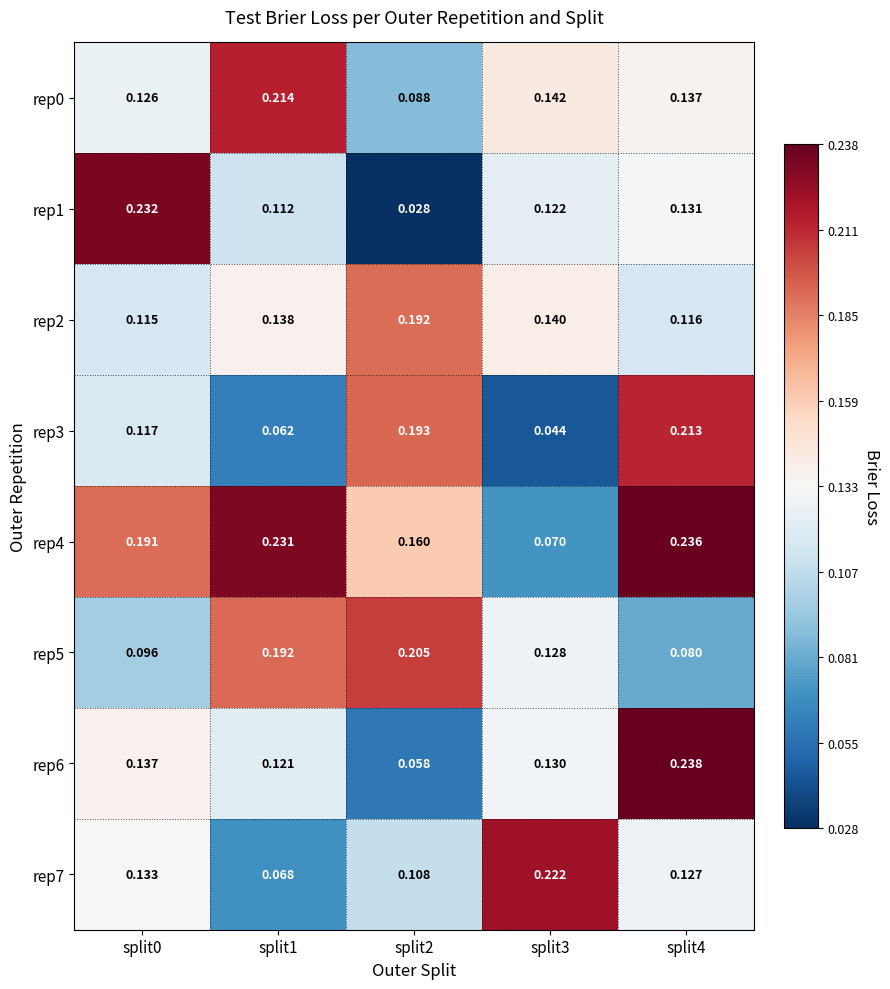

Reading right to left, extract all data points from this chart.

rep0: split4=0.1	split3=0.1	split2=0.1	split1=0.2	split0=0.1
rep1: split4=0.1	split3=0.1	split2=0.0	split1=0.1	split0=0.2
rep2: split4=0.1	split3=0.1	split2=0.2	split1=0.1	split0=0.1
rep3: split4=0.2	split3=0.0	split2=0.2	split1=0.1	split0=0.1
rep4: split4=0.2	split3=0.1	split2=0.2	split1=0.2	split0=0.2
rep5: split4=0.1	split3=0.1	split2=0.2	split1=0.2	split0=0.1
rep6: split4=0.2	split3=0.1	split2=0.1	split1=0.1	split0=0.1
rep7: split4=0.1	split3=0.2	split2=0.1	split1=0.1	split0=0.1